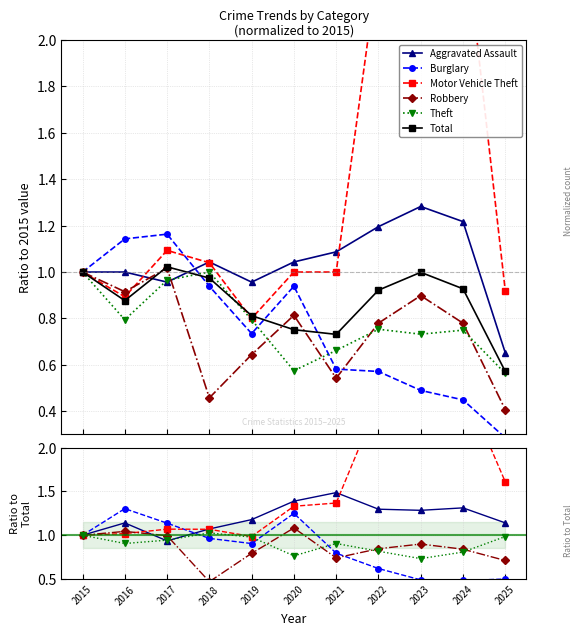

Reading left to right, list all the values displayed in this chart.

Aggravated Assault: 2015=1.0	2016=1.1	2017=0.9	2018=1.1	2019=1.2	2020=1.4	2021=1.5	2022=1.3	2023=1.3	2024=1.3	2025=1.1
Burglary: 2015=1.0	2016=1.3	2017=1.1	2018=1.0	2019=0.9	2020=1.2	2021=0.8	2022=0.6	2023=0.5	2024=0.5	2025=0.5
Motor Vehicle Theft: 2015=1.0	2016=1.0	2017=1.1	2018=1.1	2019=1.0	2020=1.3	2021=1.4	2022=2.5	2023=3.2	2024=2.7	2025=1.6
Robbery: 2015=1.0	2016=1.0	2017=1.0	2018=0.5	2019=0.8	2020=1.1	2021=0.7	2022=0.8	2023=0.9	2024=0.8	2025=0.7
Theft: 2015=1.0	2016=0.9	2017=0.9	2018=1.0	2019=1.0	2020=0.8	2021=0.9	2022=0.8	2023=0.7	2024=0.8	2025=1.0
Total: 2015=1.0	2016=0.9	2017=1.0	2018=1.0	2019=0.8	2020=0.8	2021=0.7	2022=0.9	2023=1.0	2024=0.9	2025=0.6